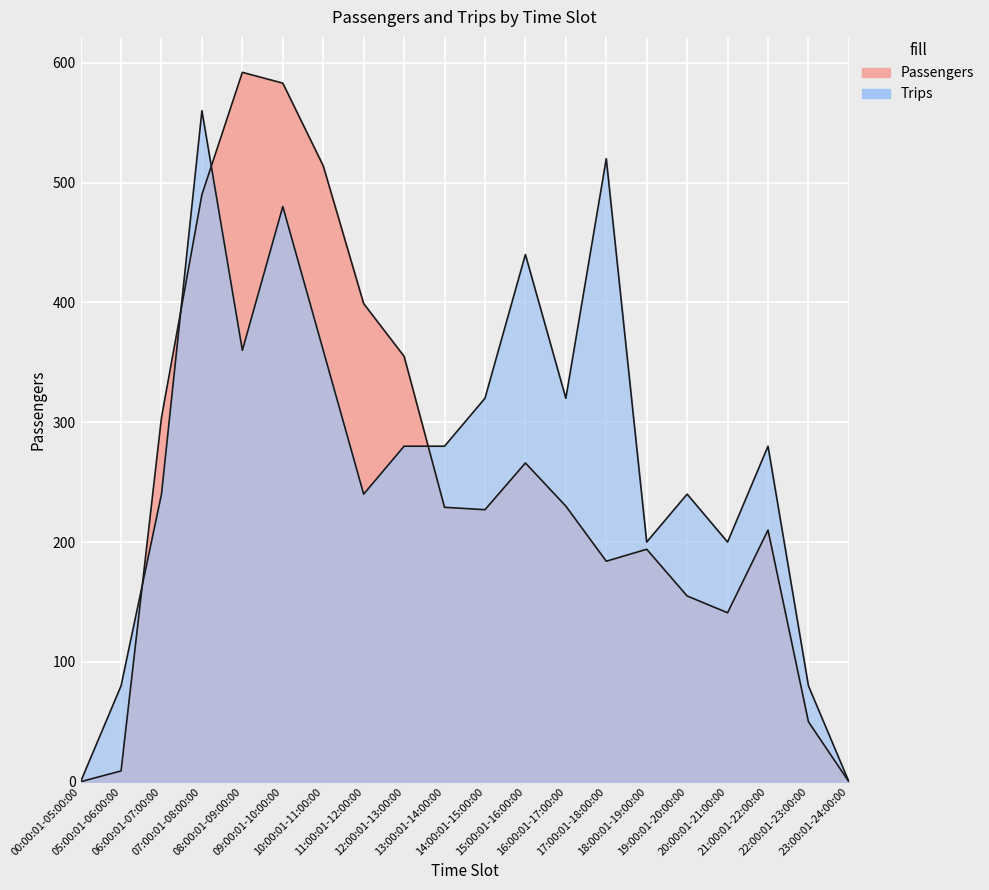

Reading left to right, what are all the values shown in this chart?

Passengers: 00:00:01-05:00:00=0	05:00:01-06:00:00=9	06:00:01-07:00:00=304	07:00:01-08:00:00=490	08:00:01-09:00:00=592	09:00:01-10:00:00=583	10:00:01-11:00:00=514	11:00:01-12:00:00=399	12:00:01-13:00:00=355	13:00:01-14:00:00=229	14:00:01-15:00:00=227	15:00:01-16:00:00=266	16:00:01-17:00:00=230	17:00:01-18:00:00=184	18:00:01-19:00:00=194	19:00:01-20:00:00=155	20:00:01-21:00:00=141	21:00:01-22:00:00=210	22:00:01-23:00:00=50	23:00:01-24:00:00=0
Trips: 00:00:01-05:00:00=0	05:00:01-06:00:00=80	06:00:01-07:00:00=240	07:00:01-08:00:00=560	08:00:01-09:00:00=360	09:00:01-10:00:00=480	10:00:01-11:00:00=360	11:00:01-12:00:00=240	12:00:01-13:00:00=280	13:00:01-14:00:00=280	14:00:01-15:00:00=320	15:00:01-16:00:00=440	16:00:01-17:00:00=320	17:00:01-18:00:00=520	18:00:01-19:00:00=200	19:00:01-20:00:00=240	20:00:01-21:00:00=200	21:00:01-22:00:00=280	22:00:01-23:00:00=80	23:00:01-24:00:00=0